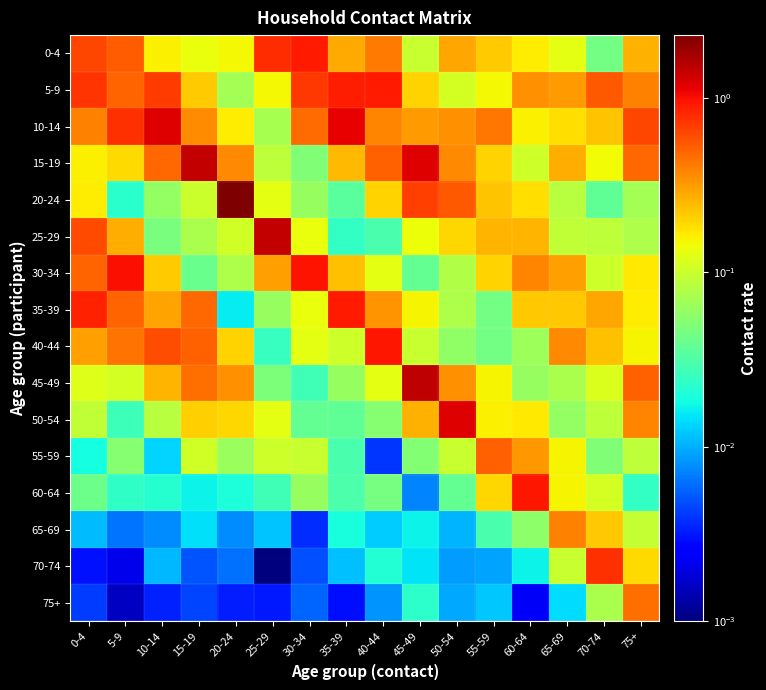

Which category has the lowest value across all series?

25-29